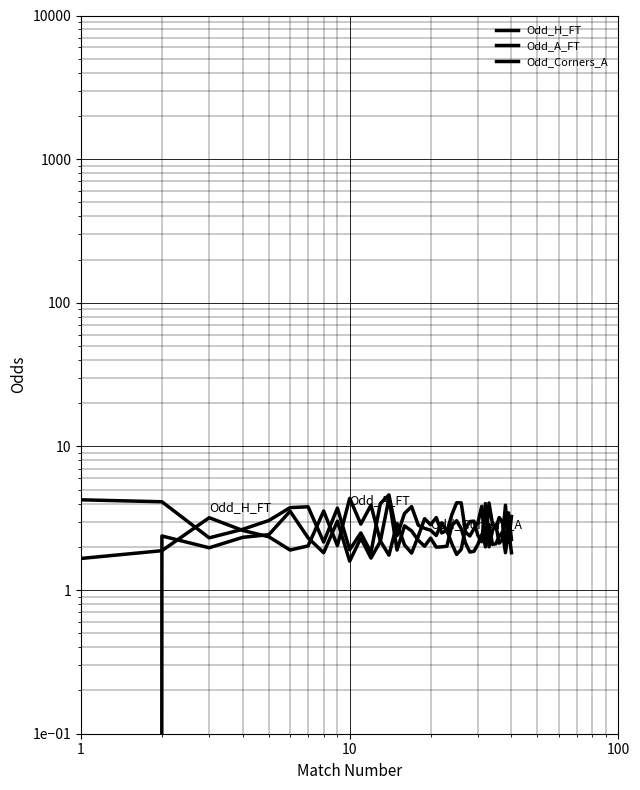

What is the highest value of the Odd_H_FT series?

4.3